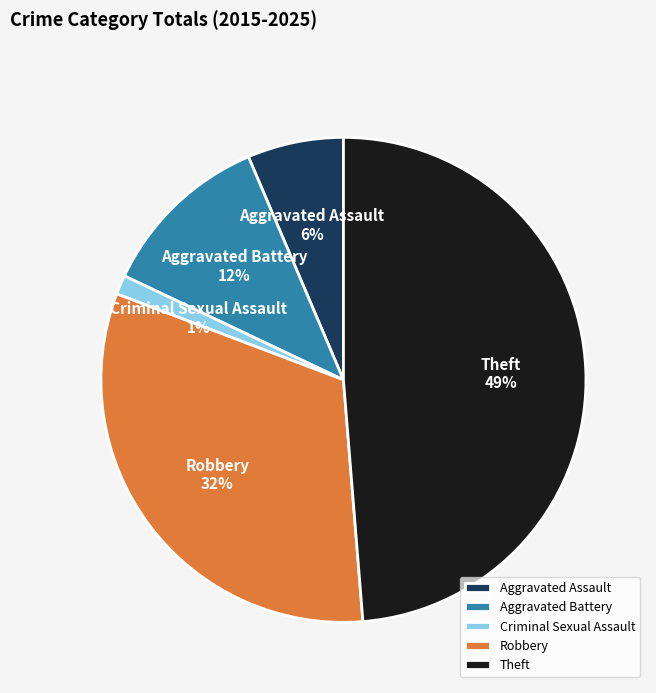

Do Aggravated Assault and Theft together represent more than half of the pie?

Yes